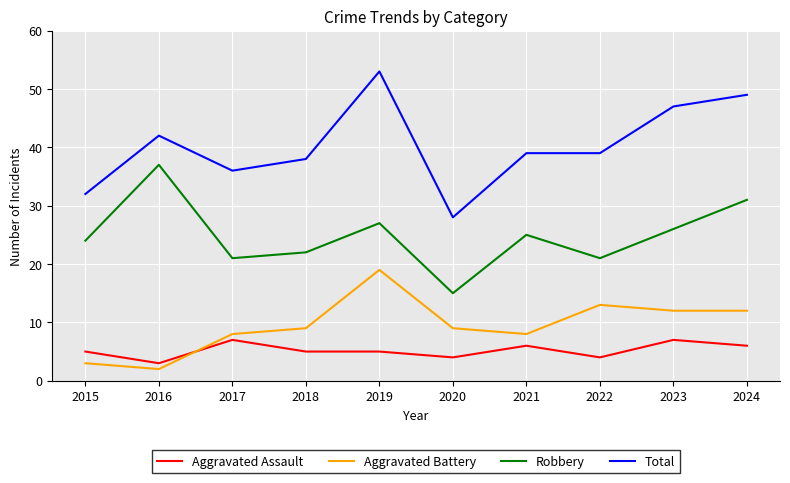

What is the highest value of the Aggravated Battery series?

19